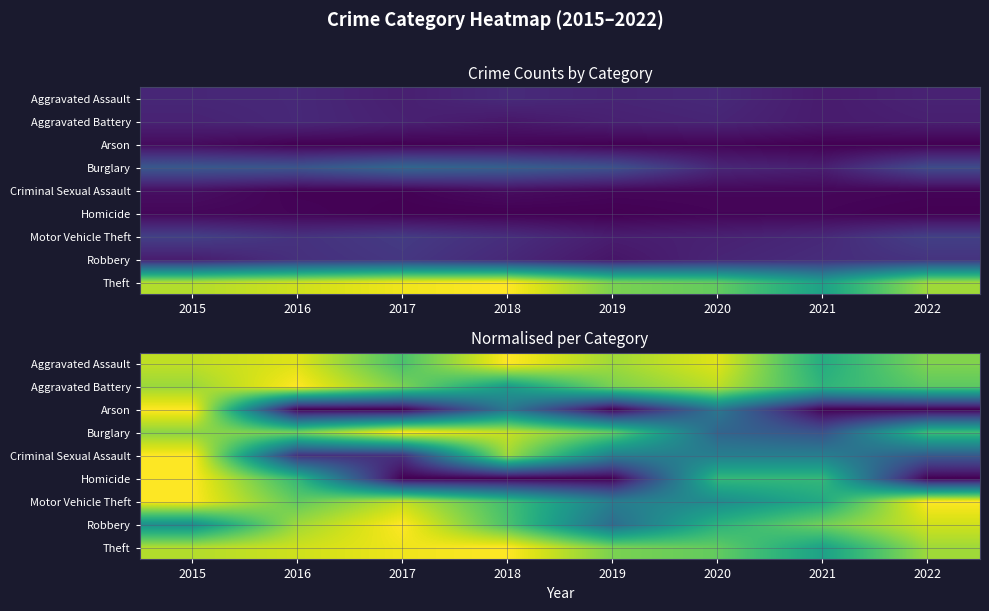

What is the maximum value shown in the chart?

1.0